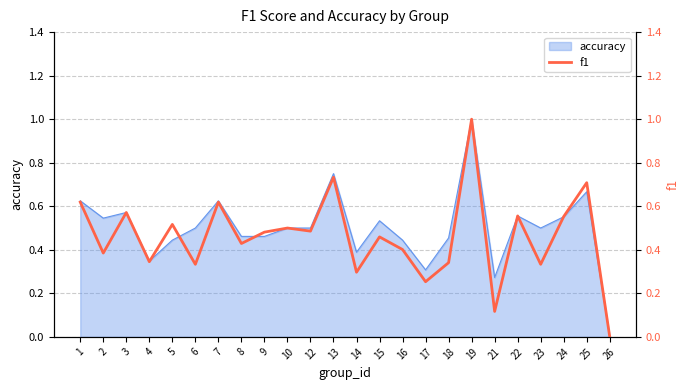

True or false: accuracy has a value of 0.5 at 6.

True